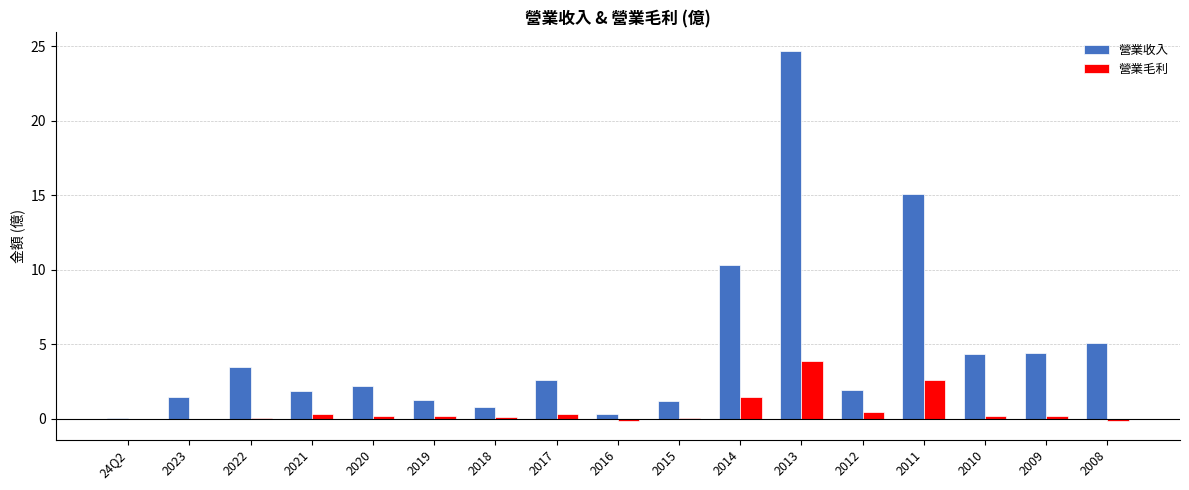

Between 2020 and 2014, which series saw the biggest shift?

營業收入